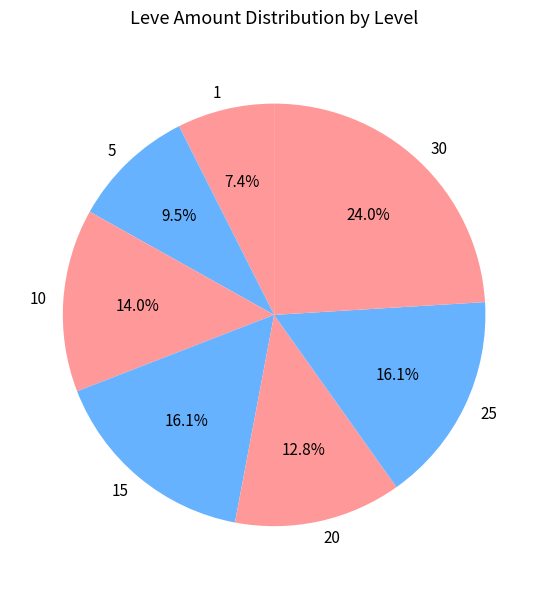

What is the largest slice in the pie chart?

30